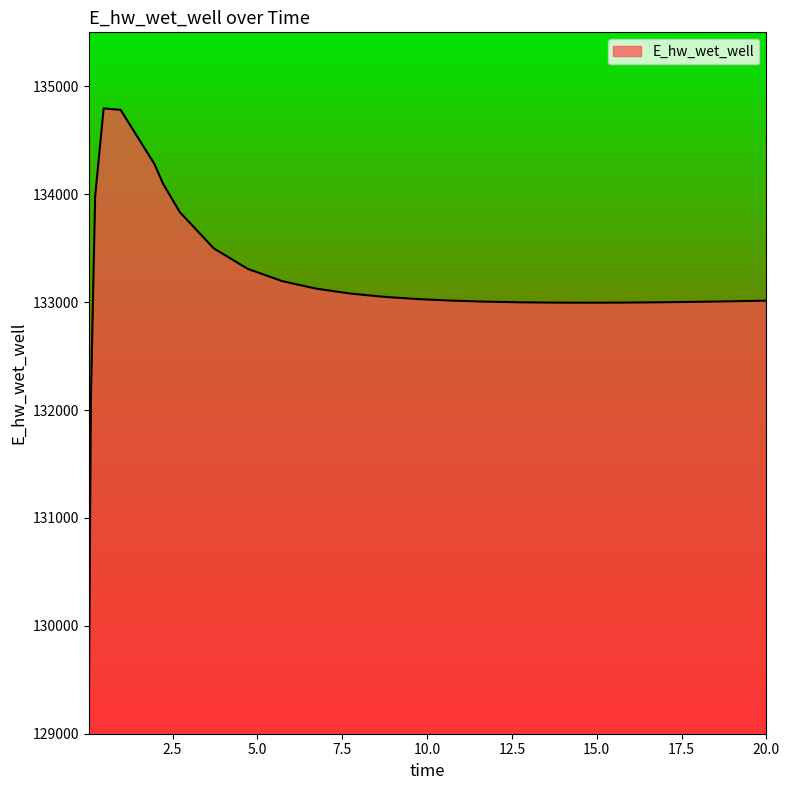

Does the chart display data point markers on the line(s)?

No